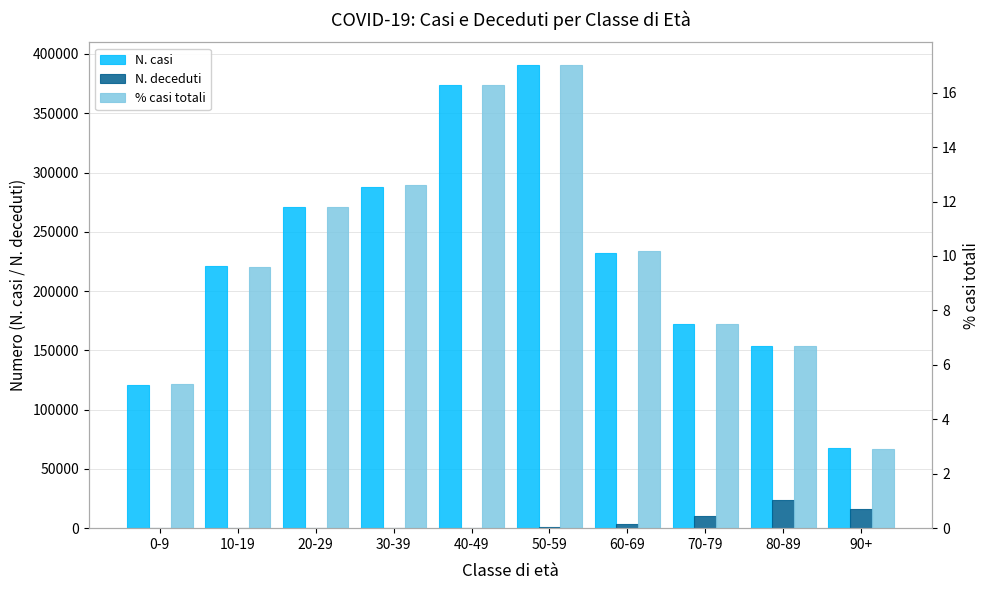

What is the difference between the maximum and minimum values in the % casi totali series?

14.1